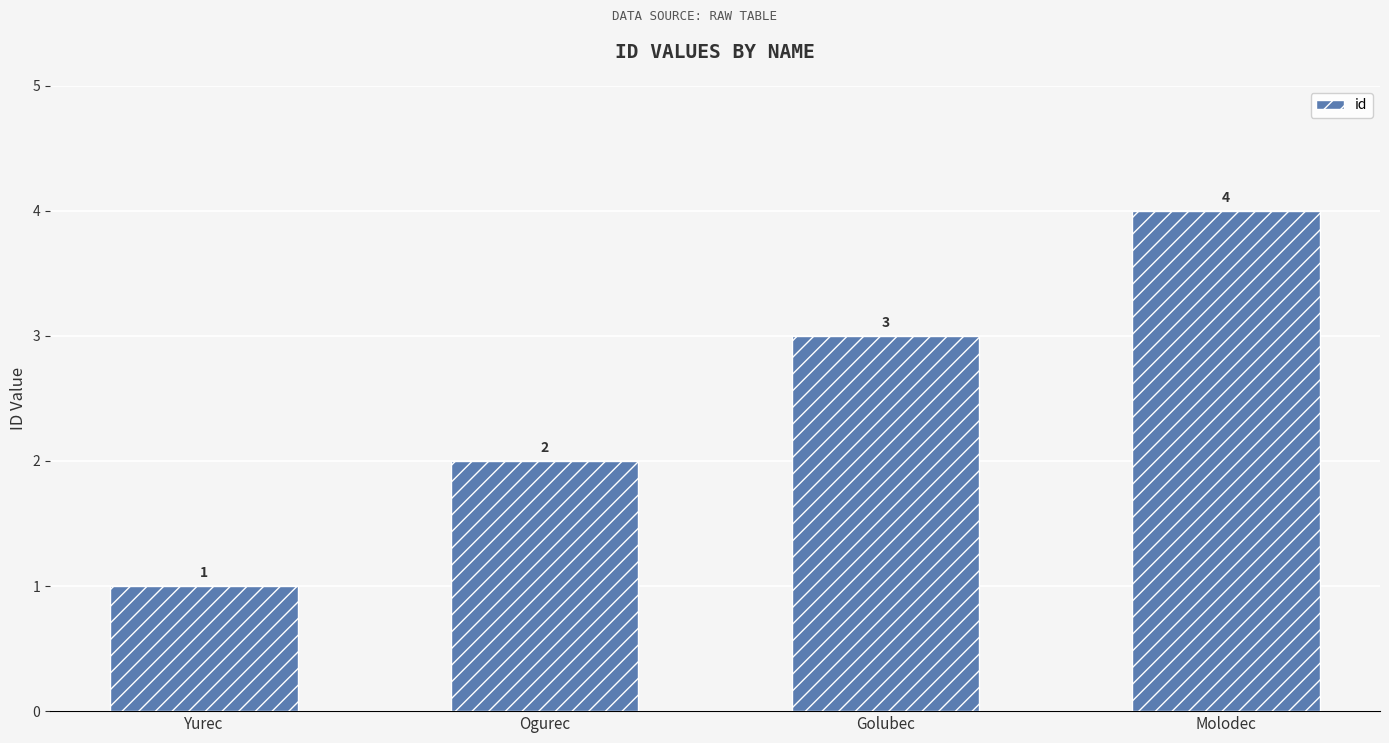

Does the chart contain any negative values?

No